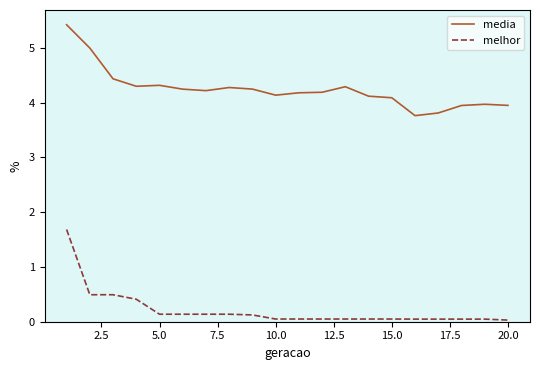

What is the lowest value of the media series?

3.8